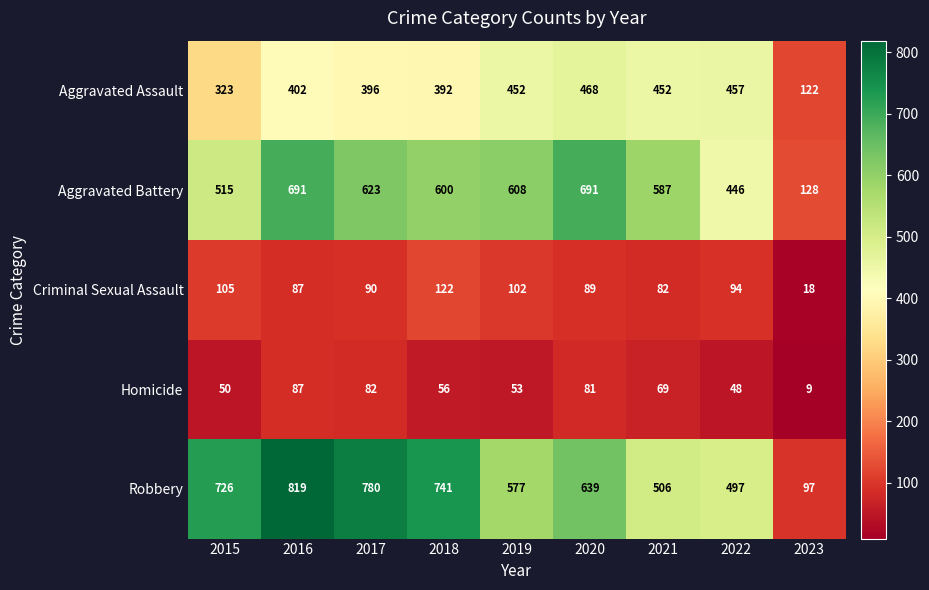

The Robbery series shows 97 at 2023. True or false?

True